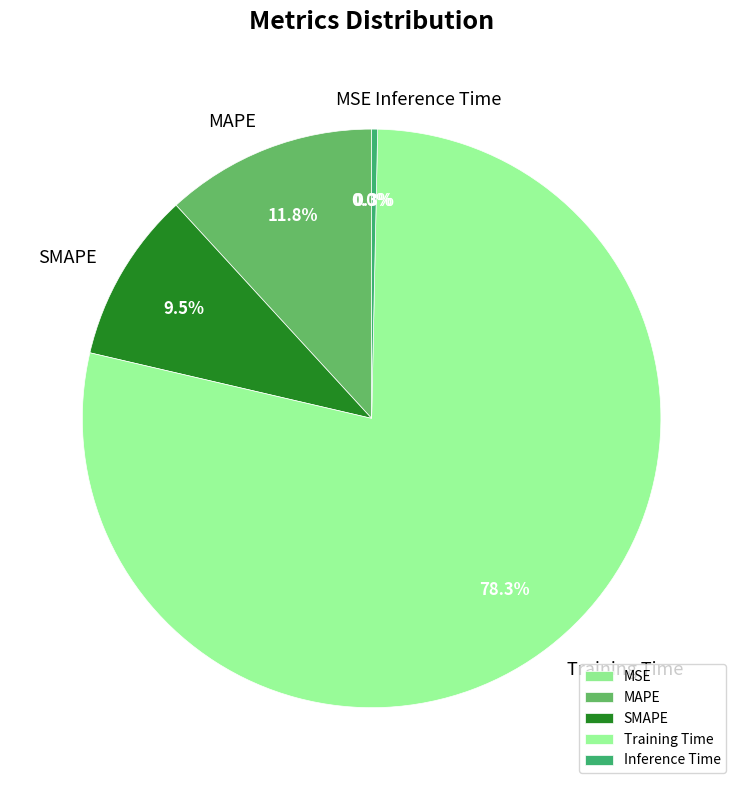

Which category accounts for the majority?

Training Time